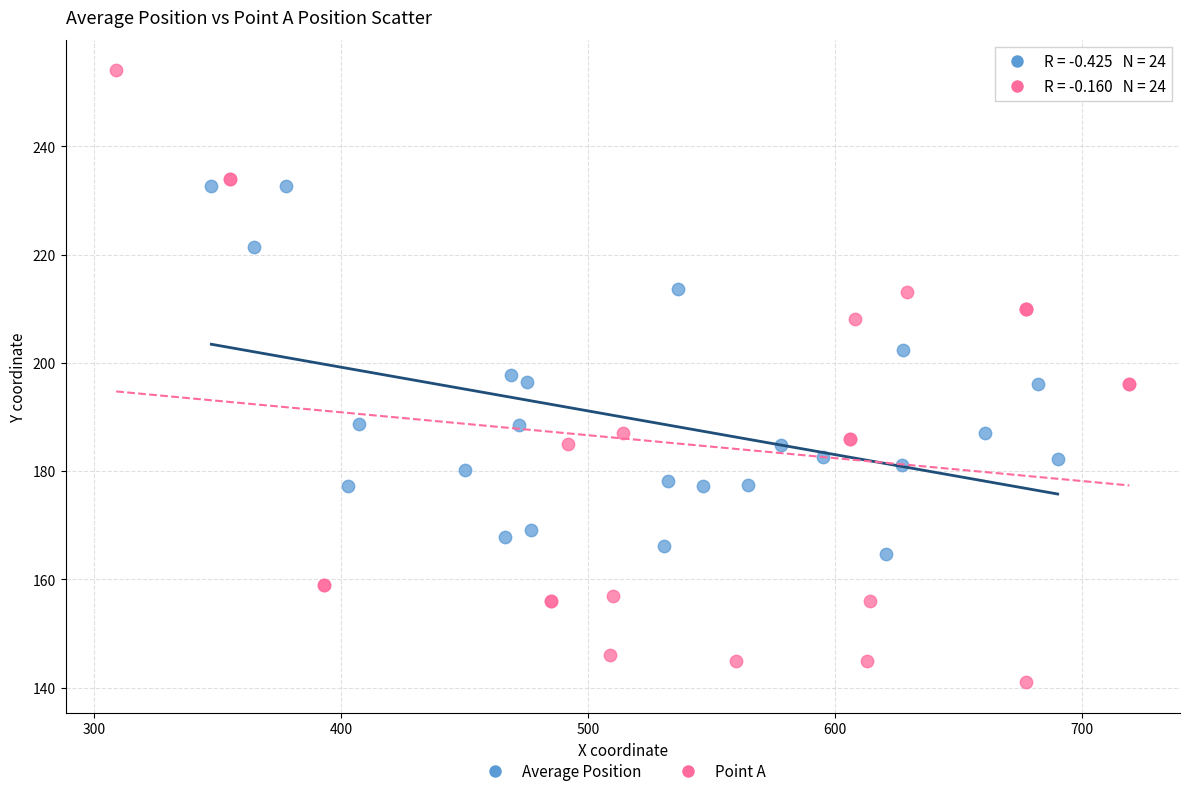

What are all the series names shown in the legend?

Average Position, Point A